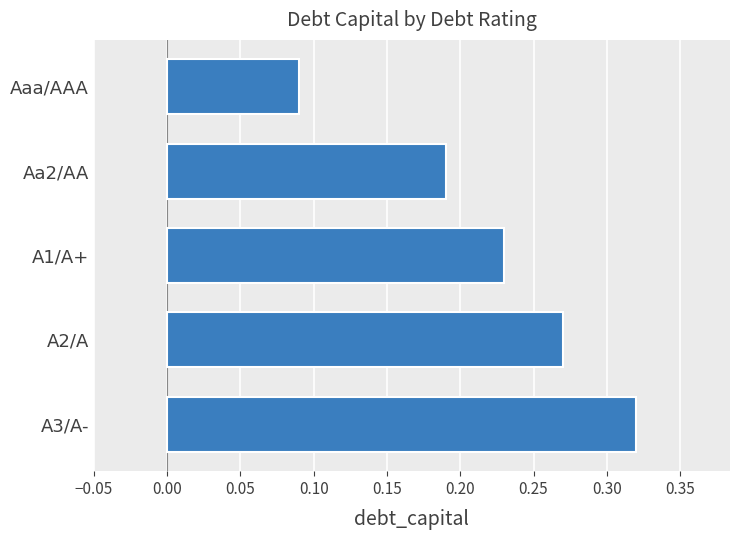

What is the sum of the values at Aa2/AA and A2/A?

0.5